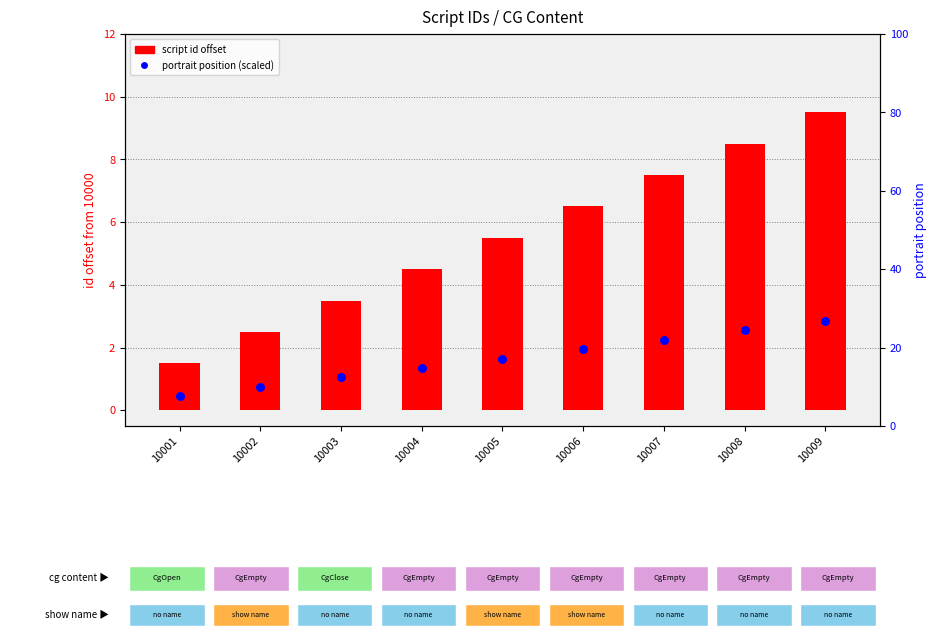

What is the total value across all series at 10009?

12.3